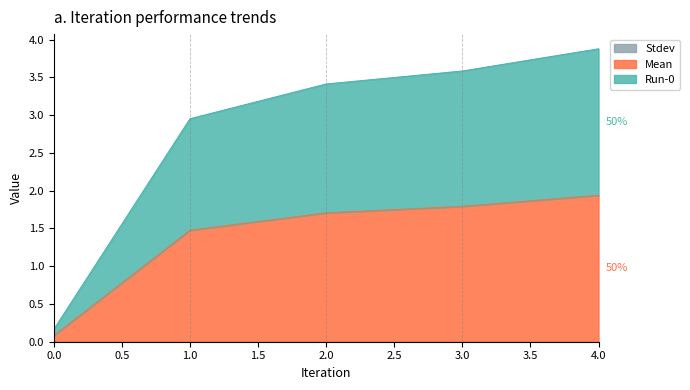

Which series has the largest total across all categories?

Run-0